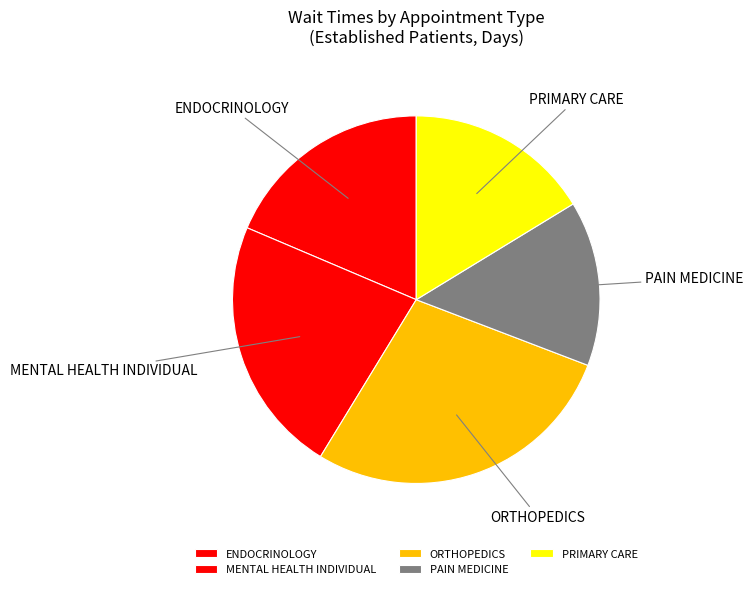

Combined, do MENTAL HEALTH INDIVIDUAL and ENDOCRINOLOGY account for over 50%?

No